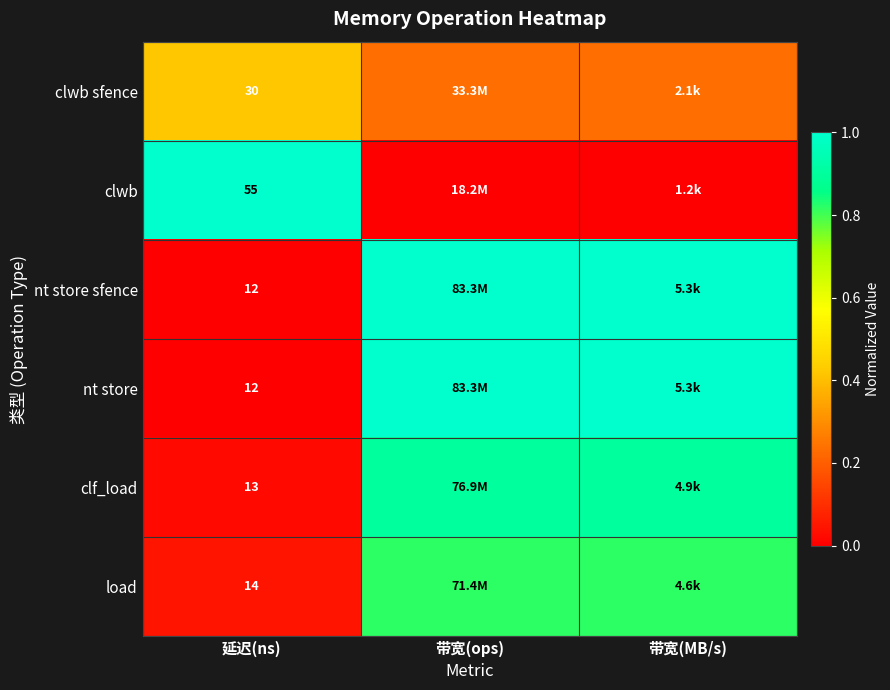

Is the value of clf_load at 延迟(ns) greater than the value of nt store sfence at 延迟(ns)?

Yes